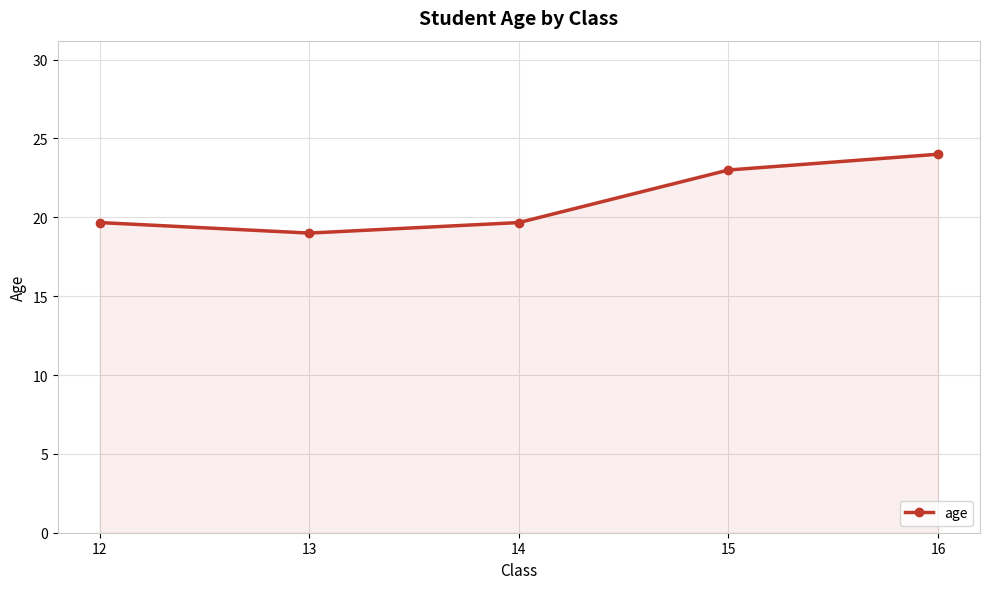

True or false: the data shows 28.0 at 14.

False